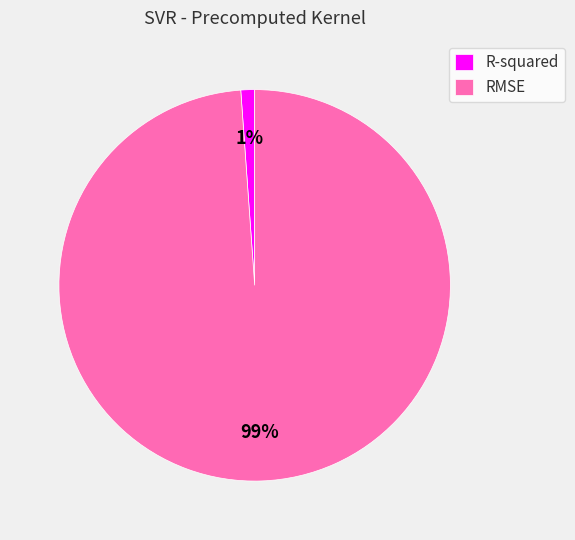

Is there a majority slice in this chart?

Yes